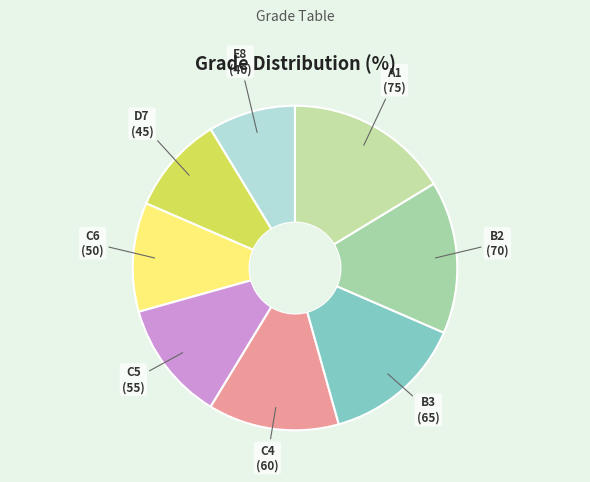

How many slices are in this pie chart?

8